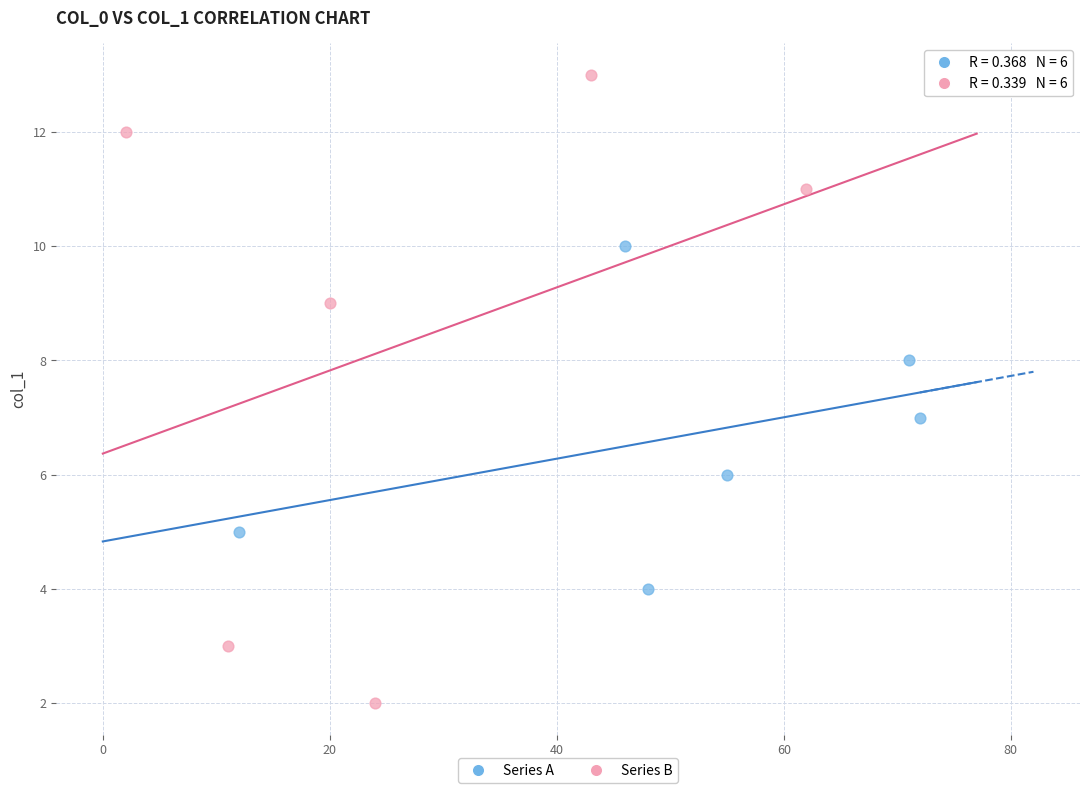

Which series has the widest spread of Y values?

Series B